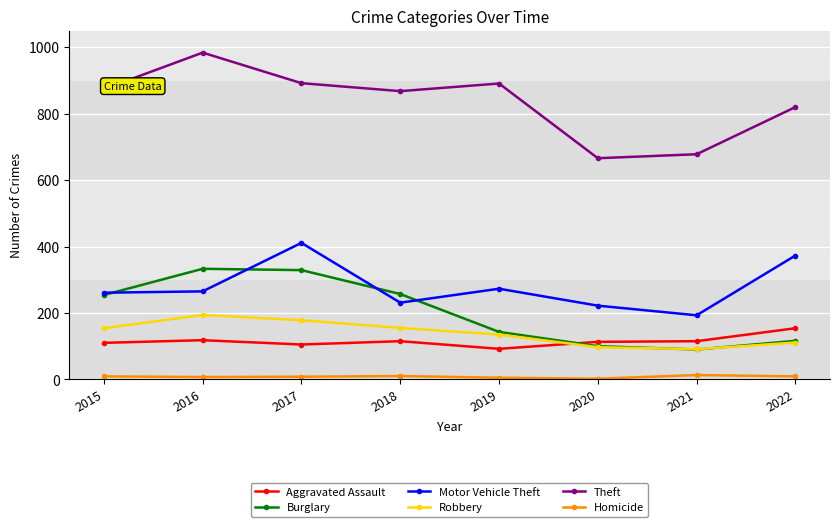

Which series ends up on top after the final intersection of Burglary and Aggravated Assault?

Aggravated Assault